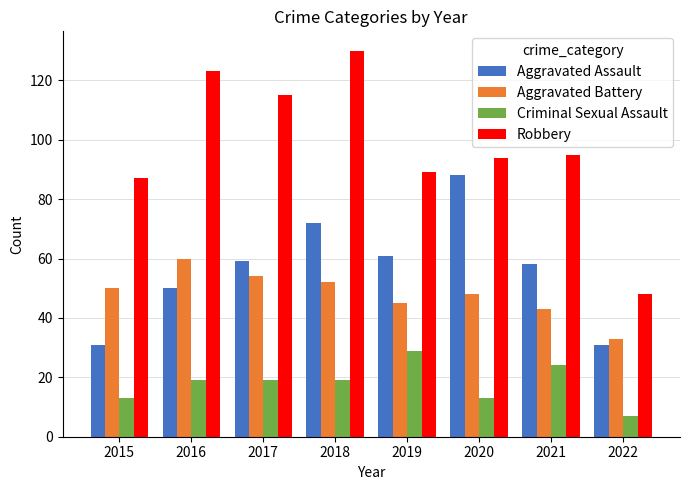

At how many categories does at least one series exceed 14?

8